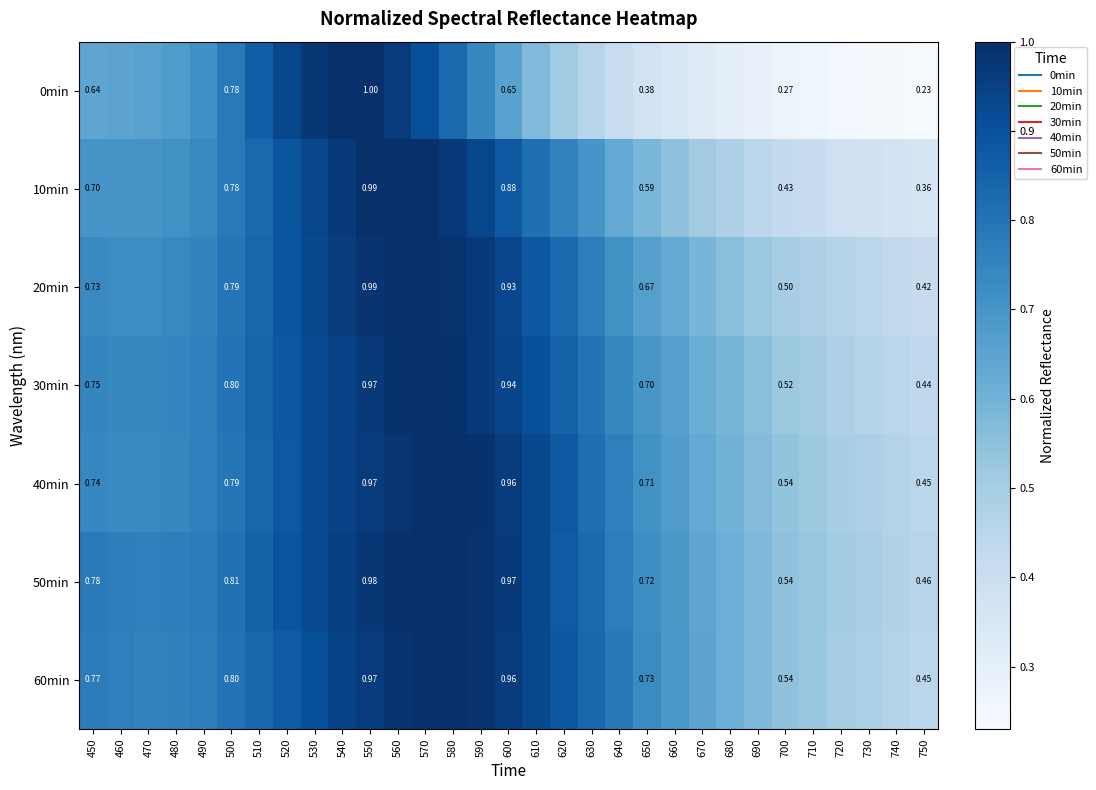

What is the spread (max minus min) of values at 690?

0.3